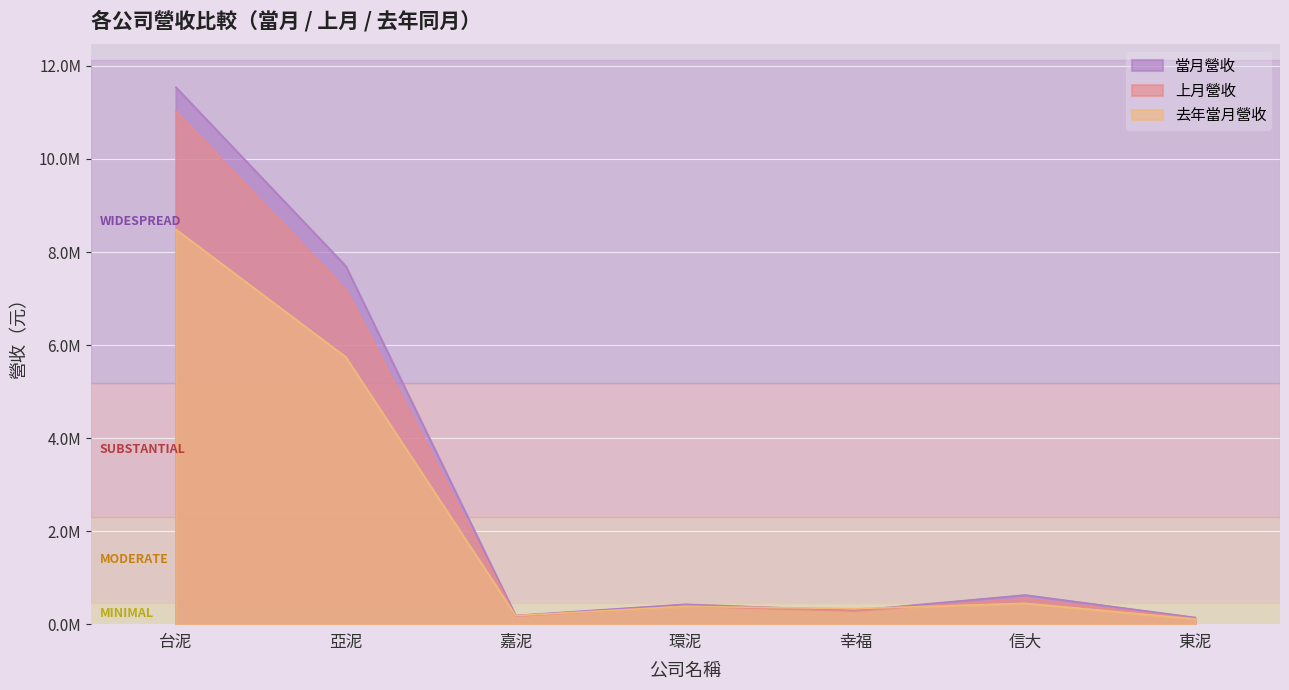

What is the difference between the 上月營收 values at 亞泥 and 環泥?

6803253